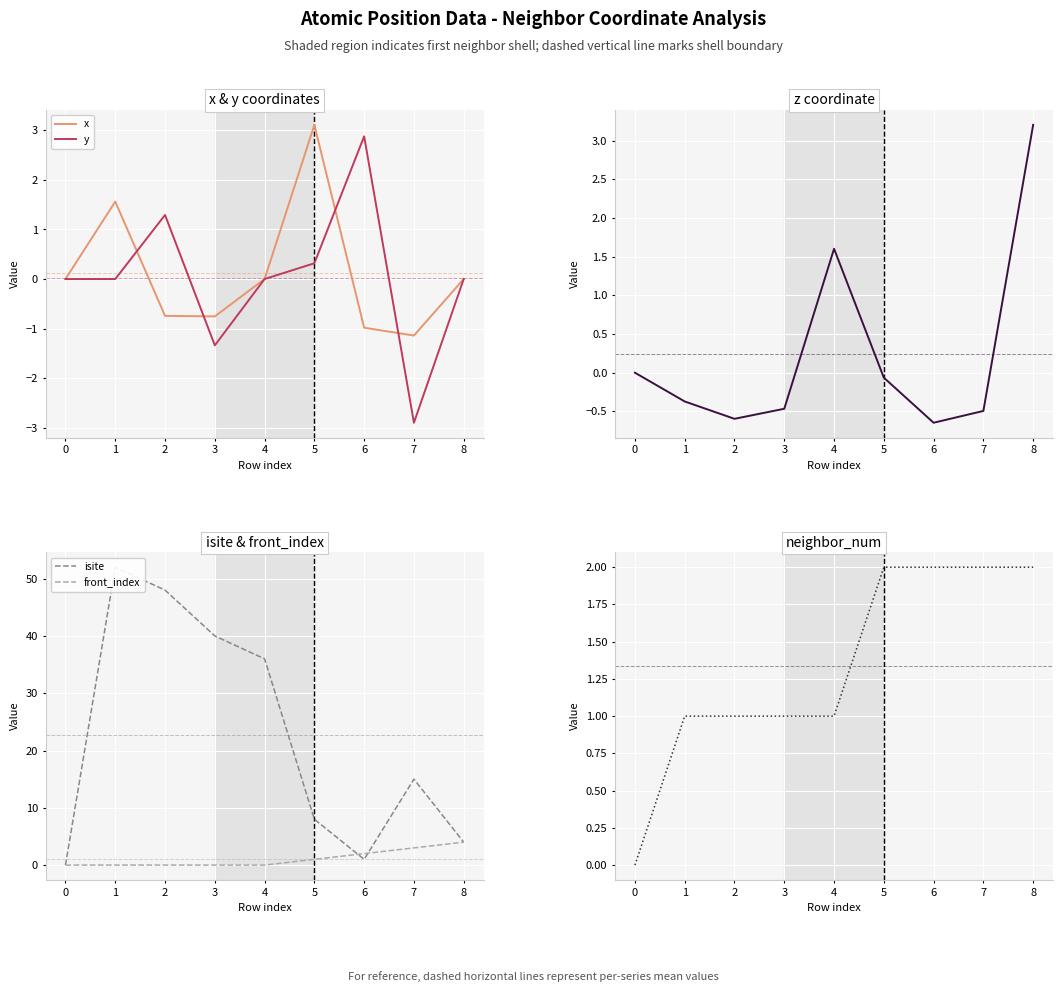

How many lines are shown in the chart?

6